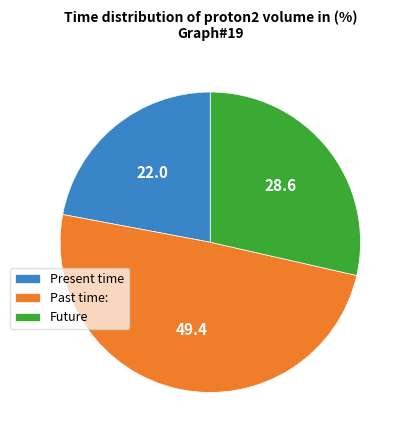

True or false: Future accounts for 29% of the total.

True